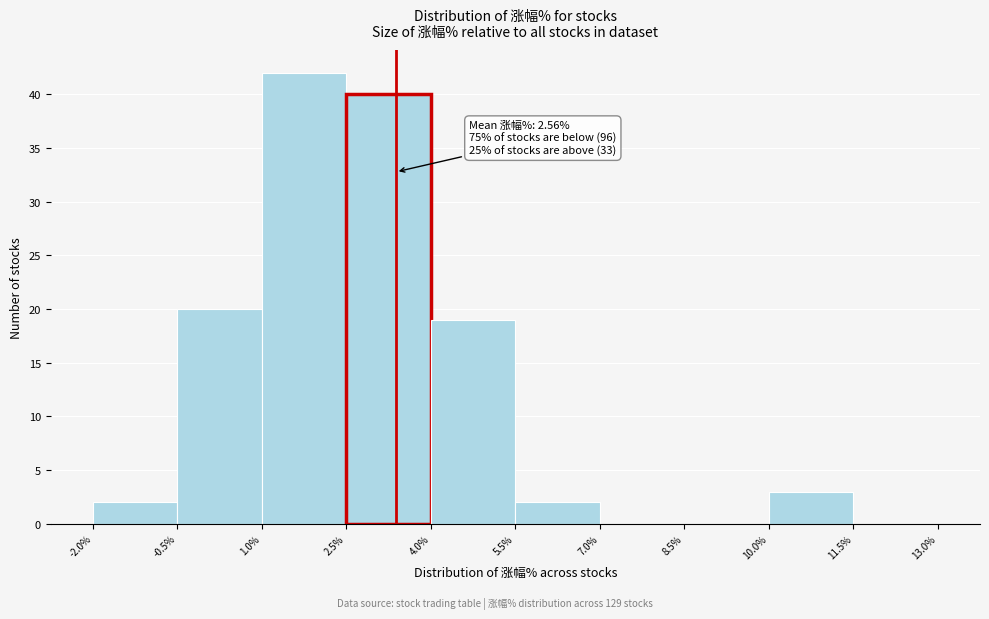

Which range on the x-axis has the tallest bar?

1.0% to 2.5%